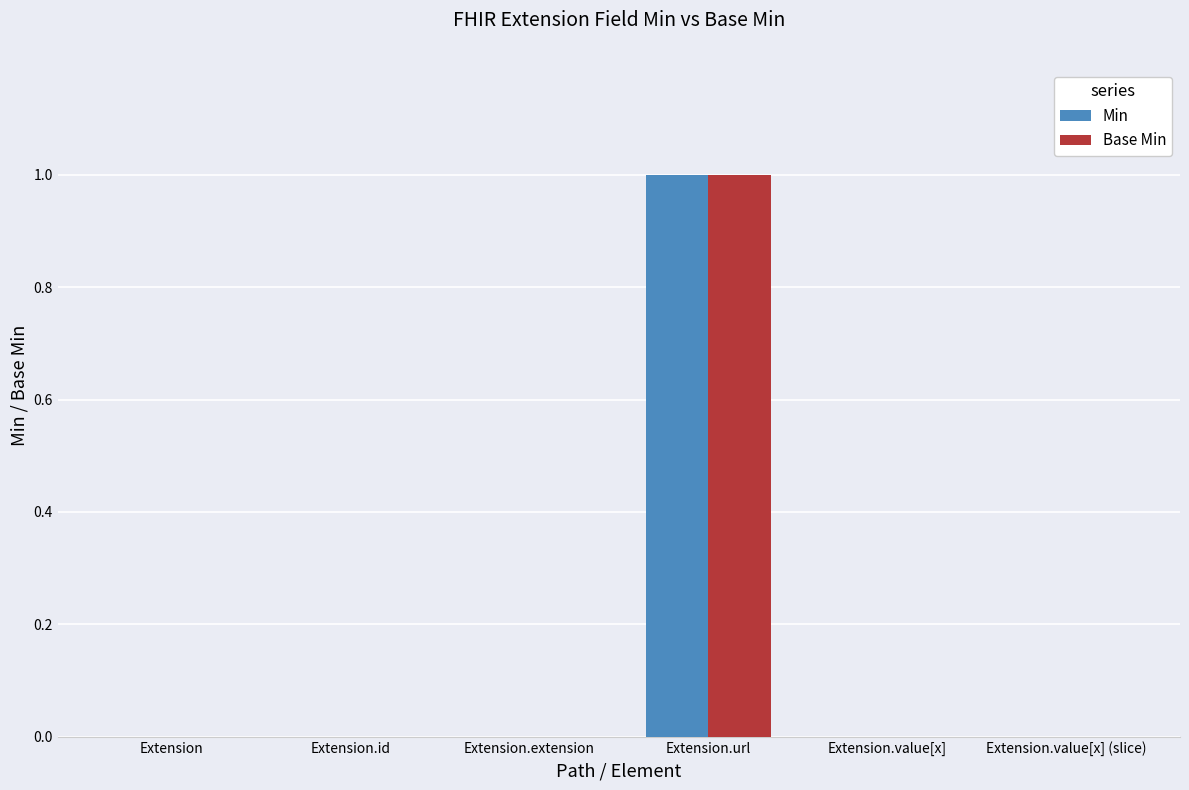

At which label does Min reach its peak?

Extension.url